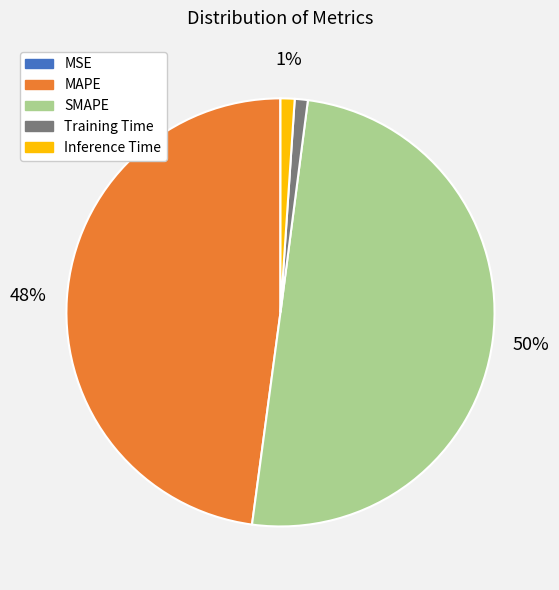

Which category accounts for the majority?

SMAPE